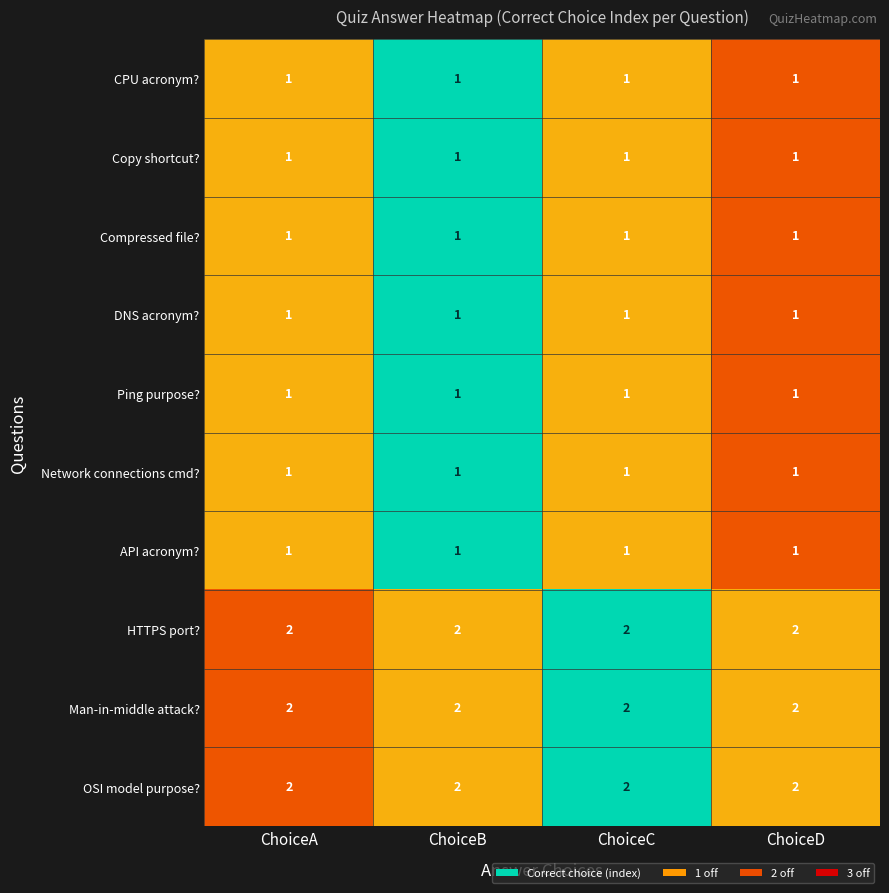

Is it true that Copy shortcut? equals 1 at ChoiceA?

True